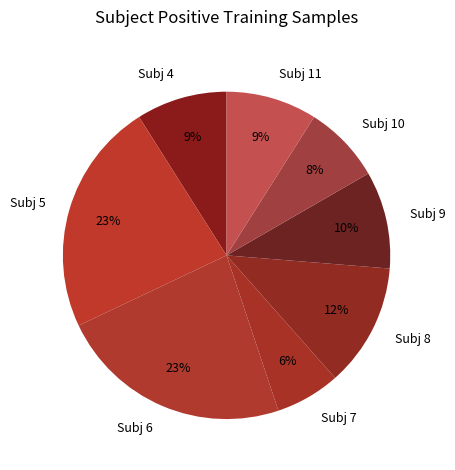

Is Subj 11 the majority of the pie?

No